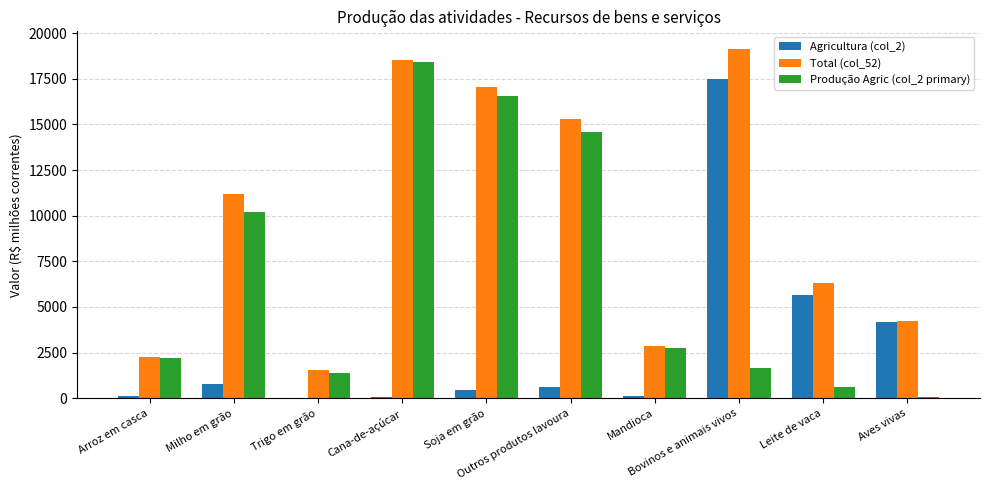

What is the greatest value displayed?

19143.9